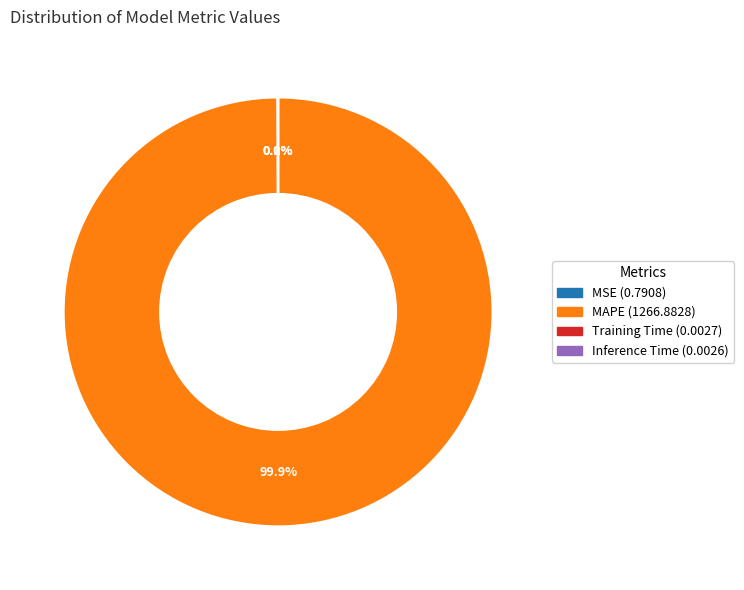

Is there a majority slice in this chart?

Yes